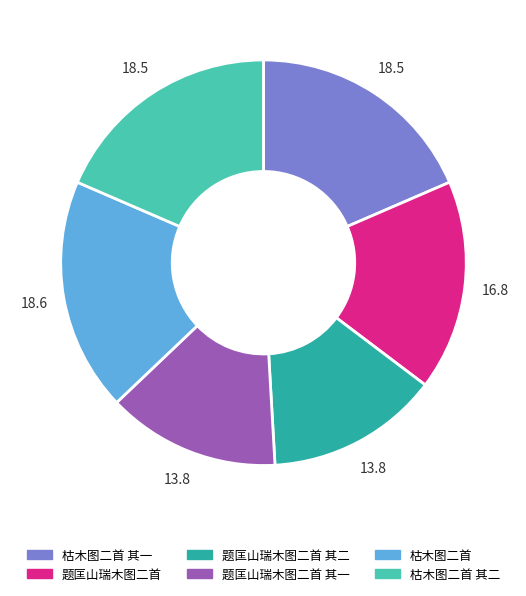

Do 枯木图二首 其二 and 枯木图二首 其一 together represent more than half of the pie?

No